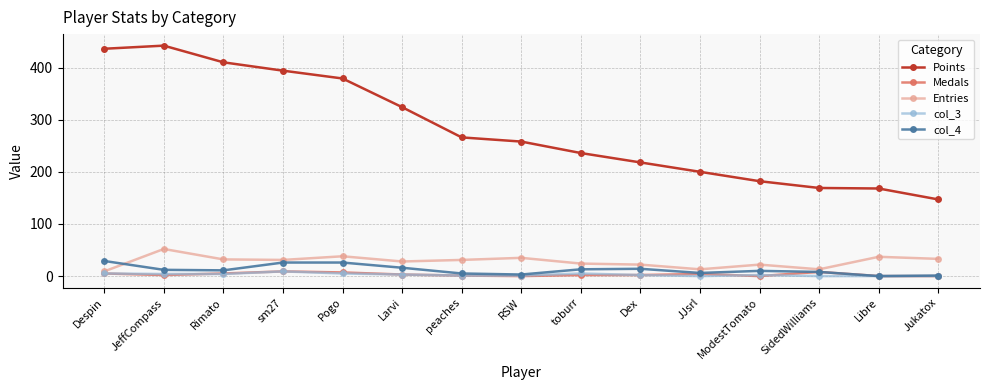

What is the label of the 2nd point from the left?

JeffCompass